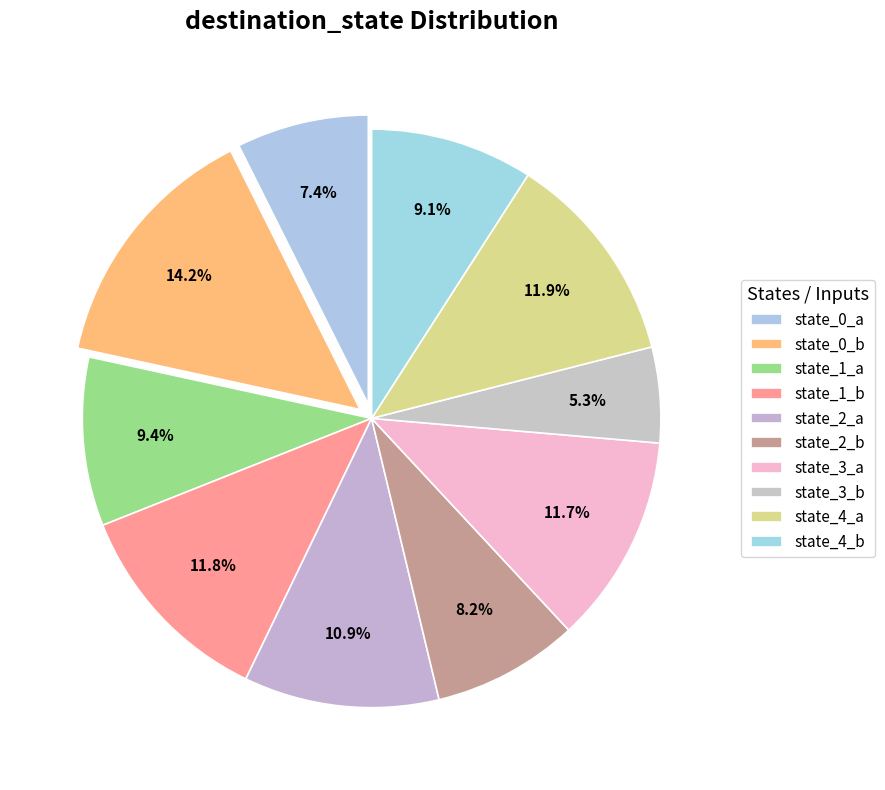

How many slices are in this pie chart?

10